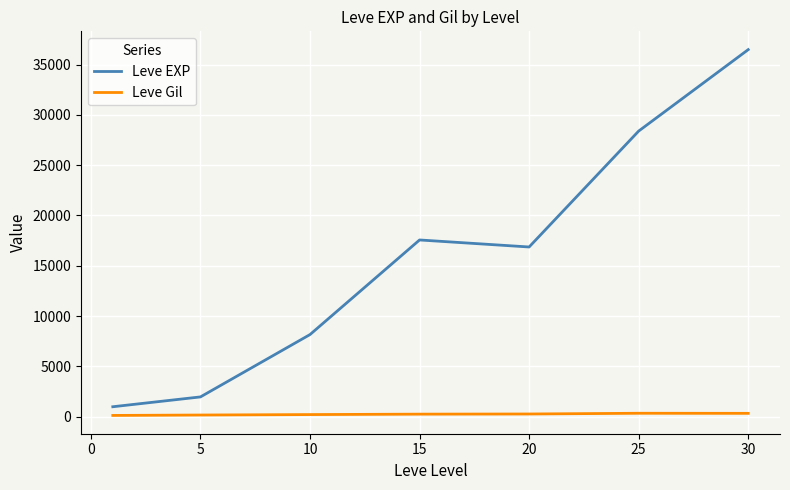

Which series has the largest range (max minus min)?

Leve EXP